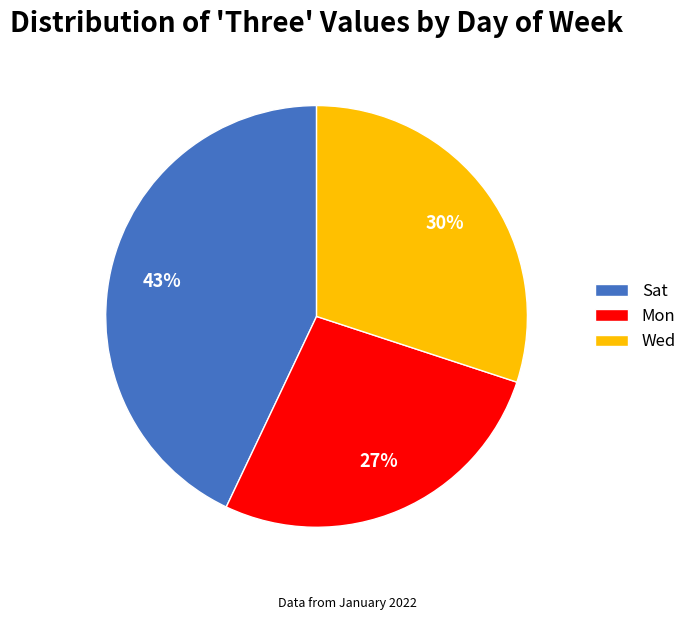

Which has a higher value, Sat or Mon?

Sat